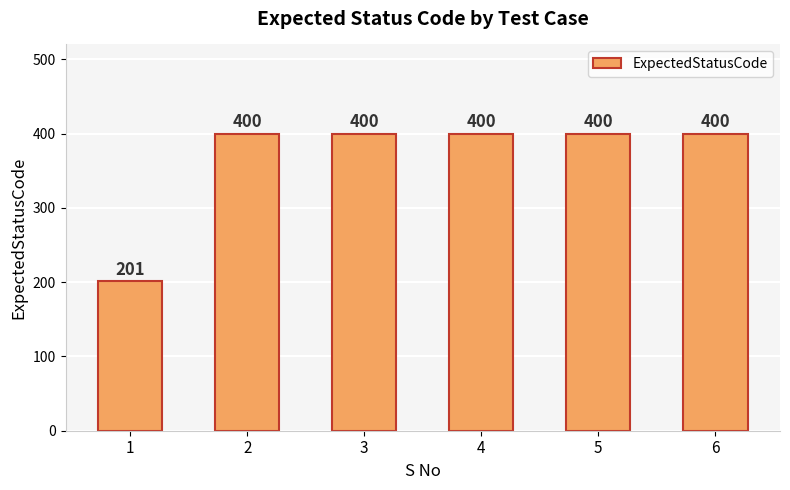

Are the bars horizontal?

No